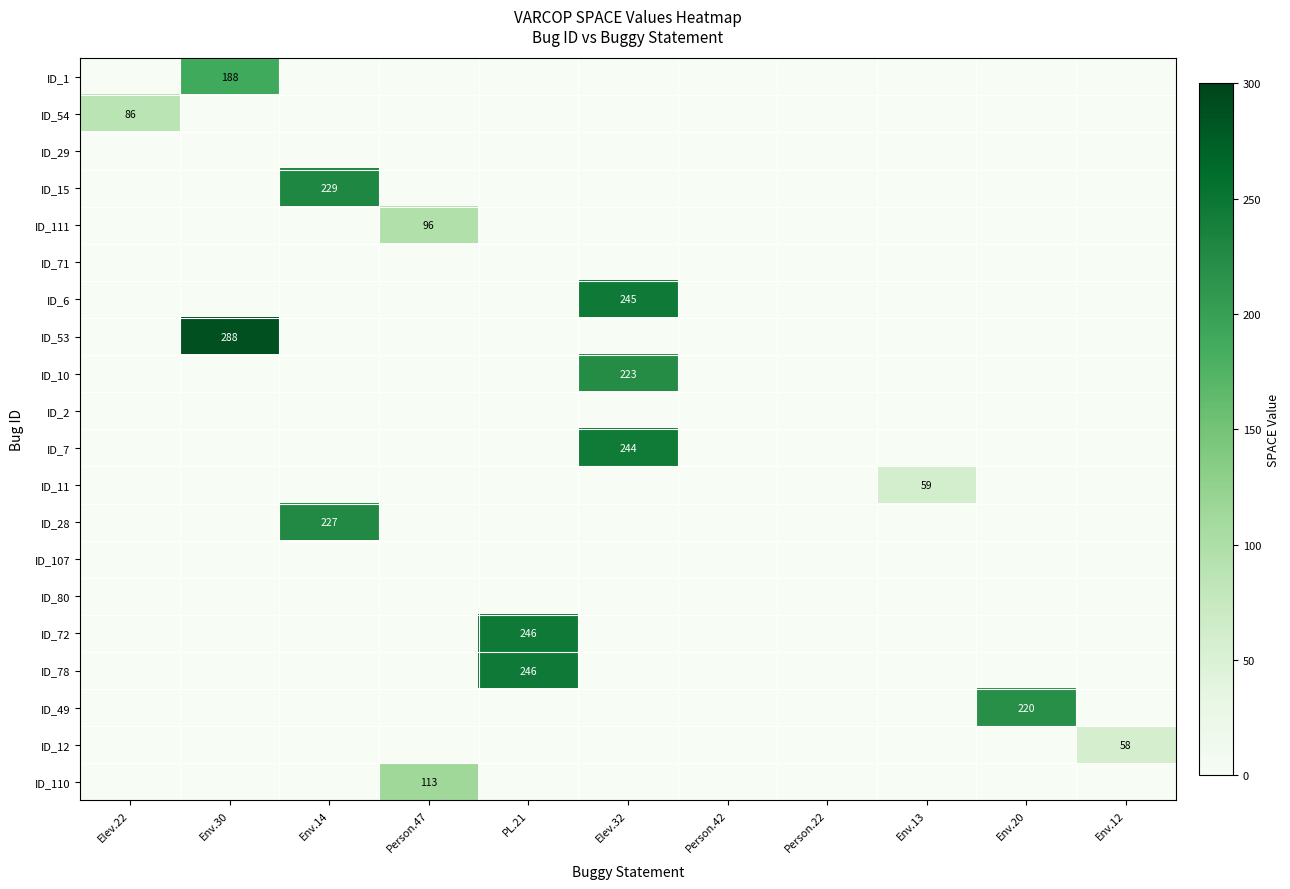

At how many categories does at least one series exceed 280?

1